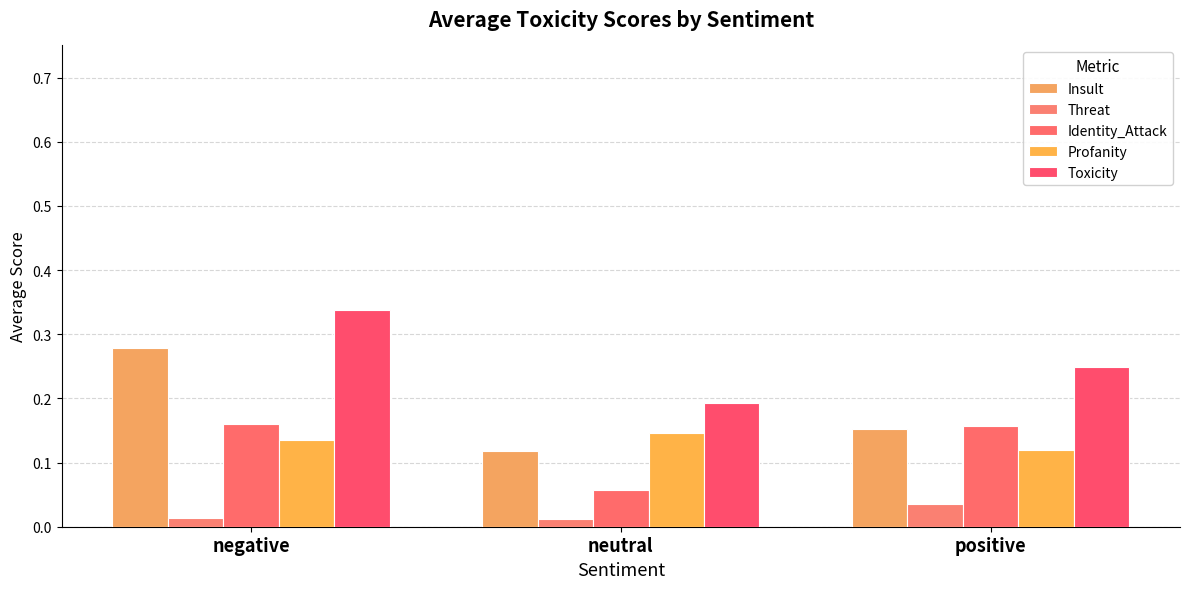

At negative, list the series in order from largest to smallest.

Toxicity, Insult, Identity_Attack, Profanity, Threat